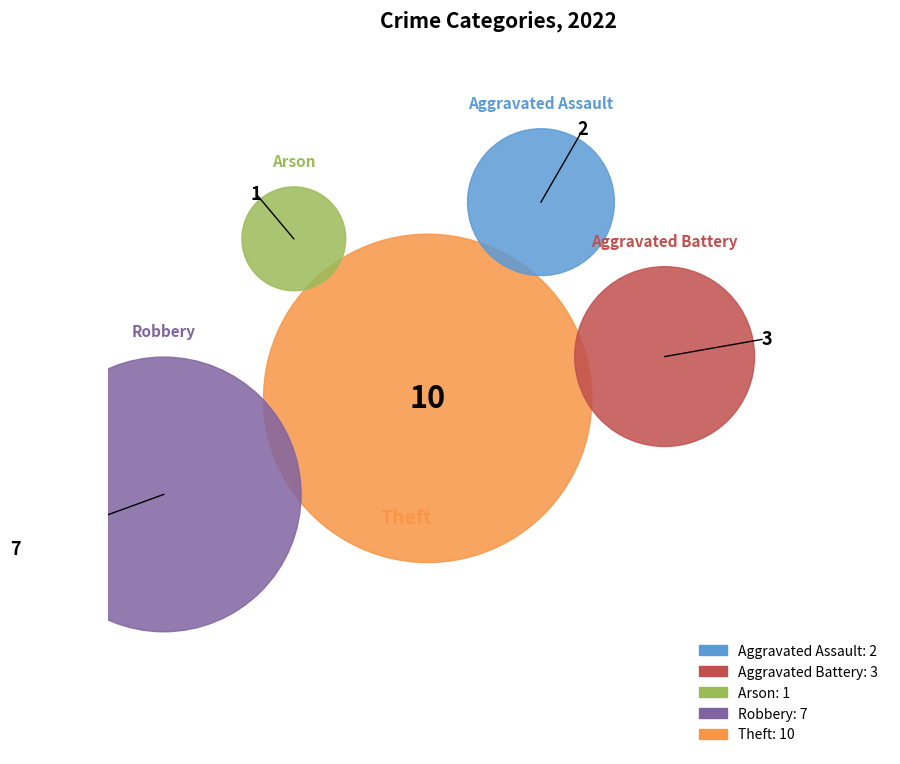

Which slice is the smallest?

Arson